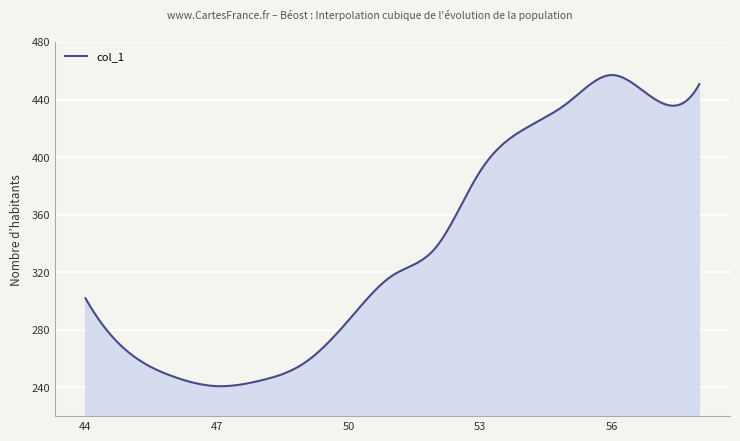

Does the chart display data point markers on the line(s)?

No